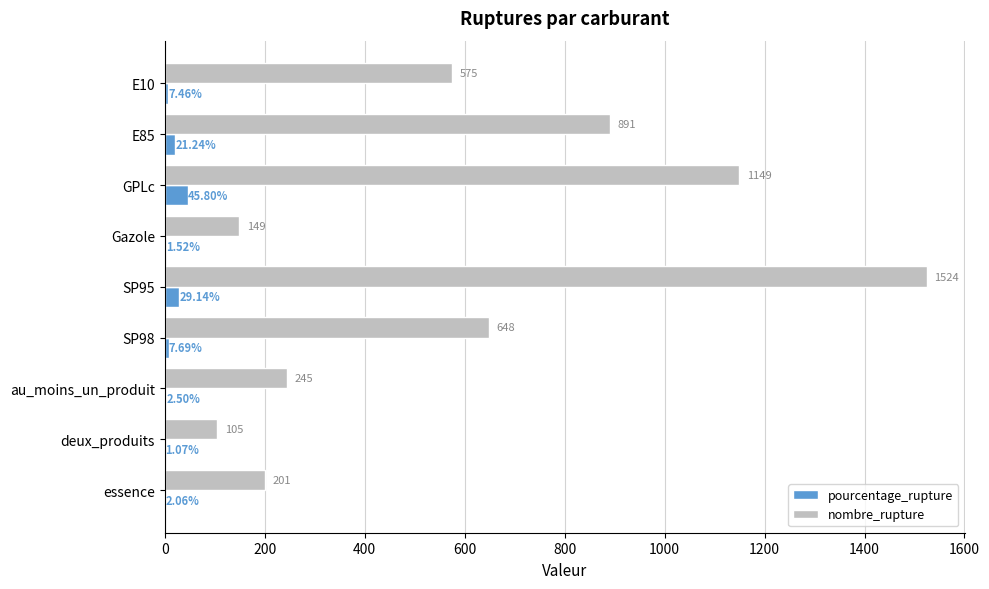

Between GPLc and SP98, which series saw the biggest shift?

nombre_rupture